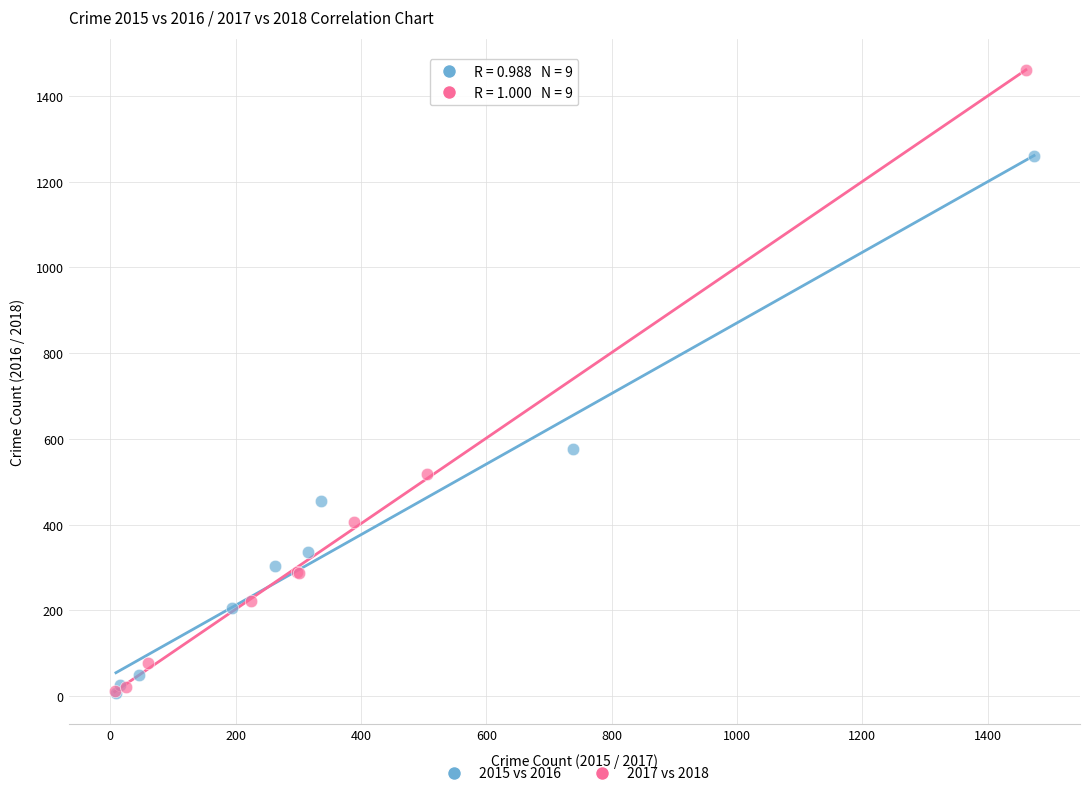

Which series reaches the maximum Y coordinate?

2017 vs 2018